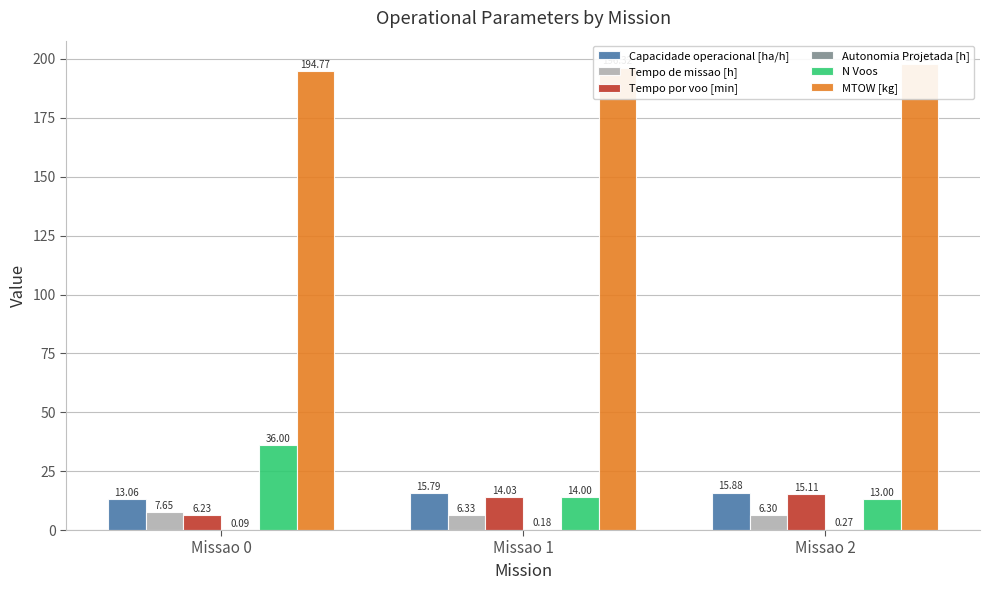

What is the difference between the highest and lowest values at Missao 1?

196.1